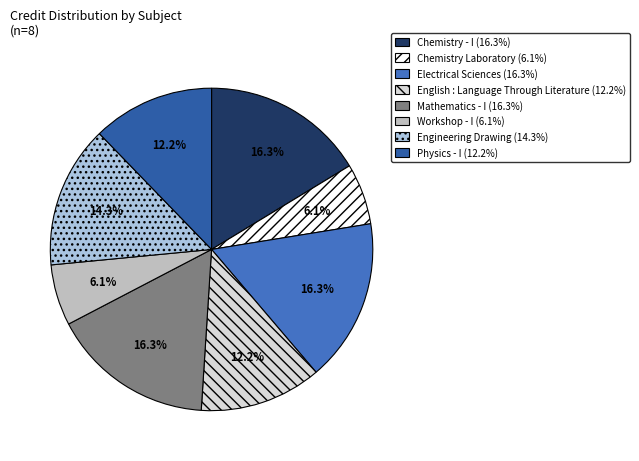

How many segments does this pie chart have?

8